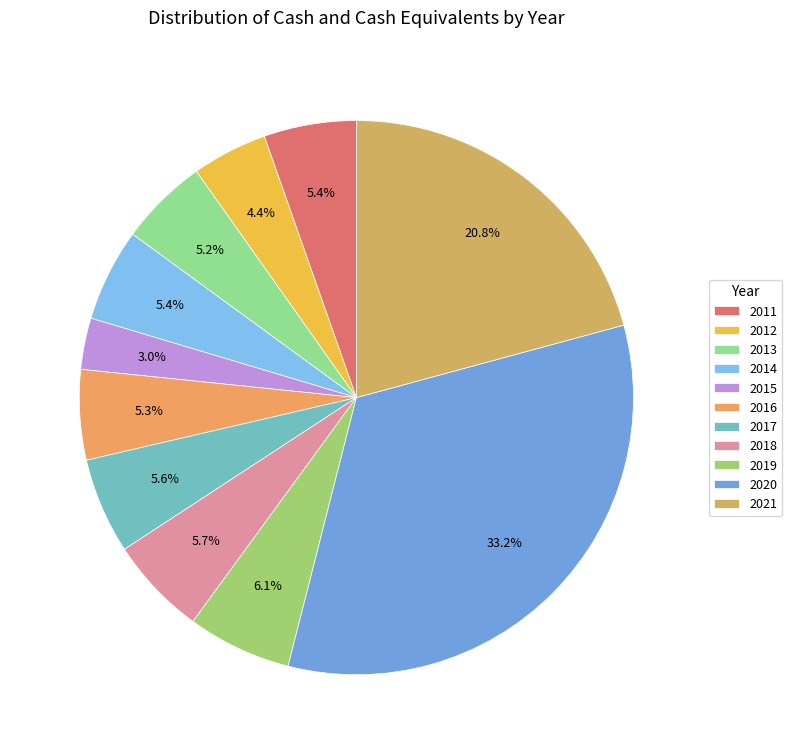

Is there a majority slice in this chart?

No